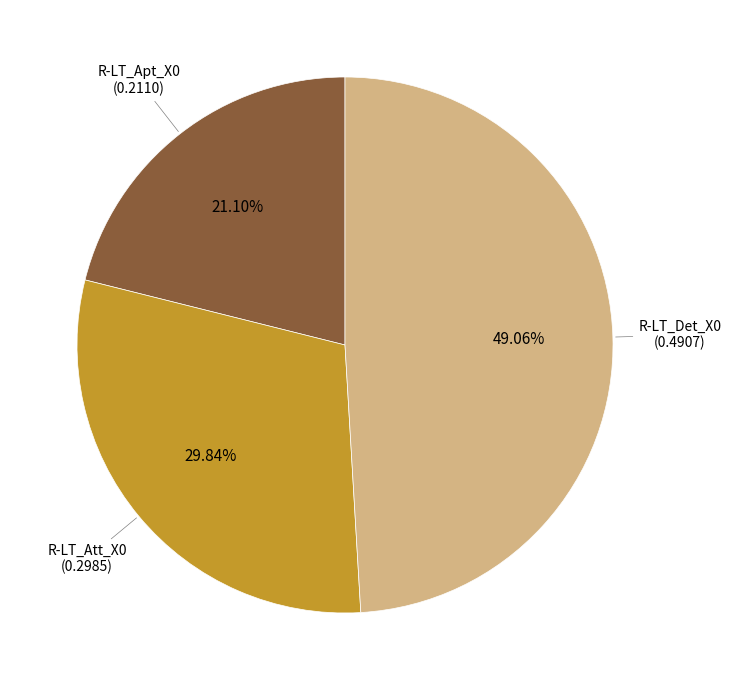

How many slices are in this pie chart?

3